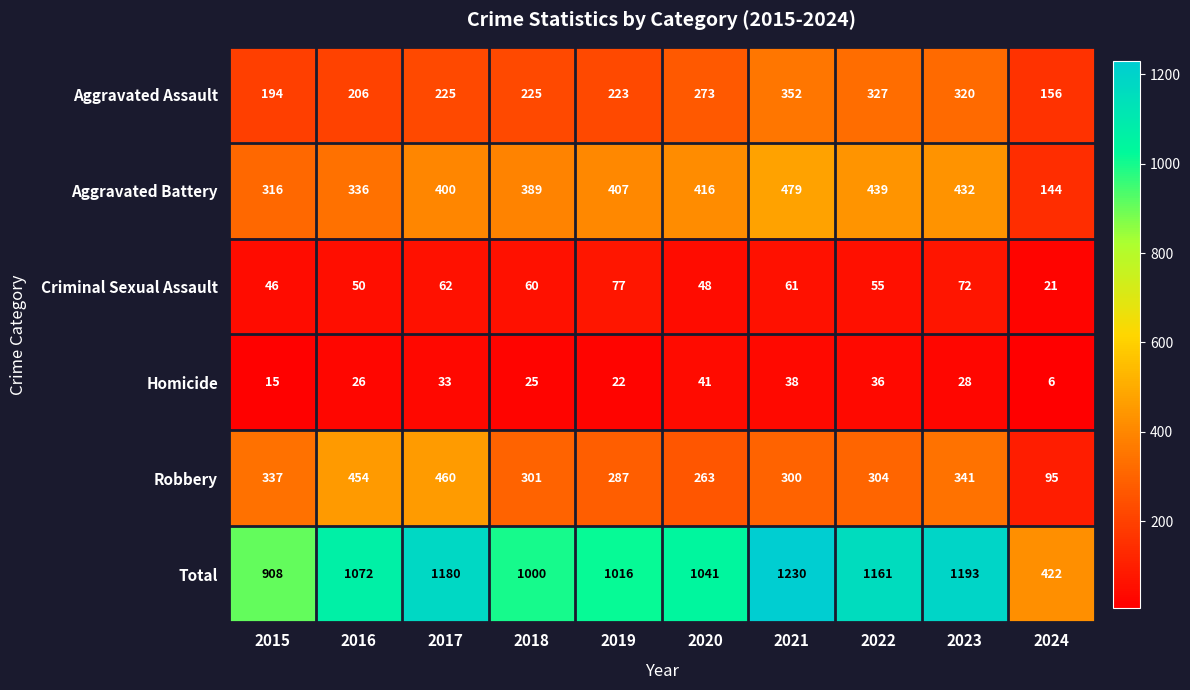

What is the minimum value for Homicide?

6